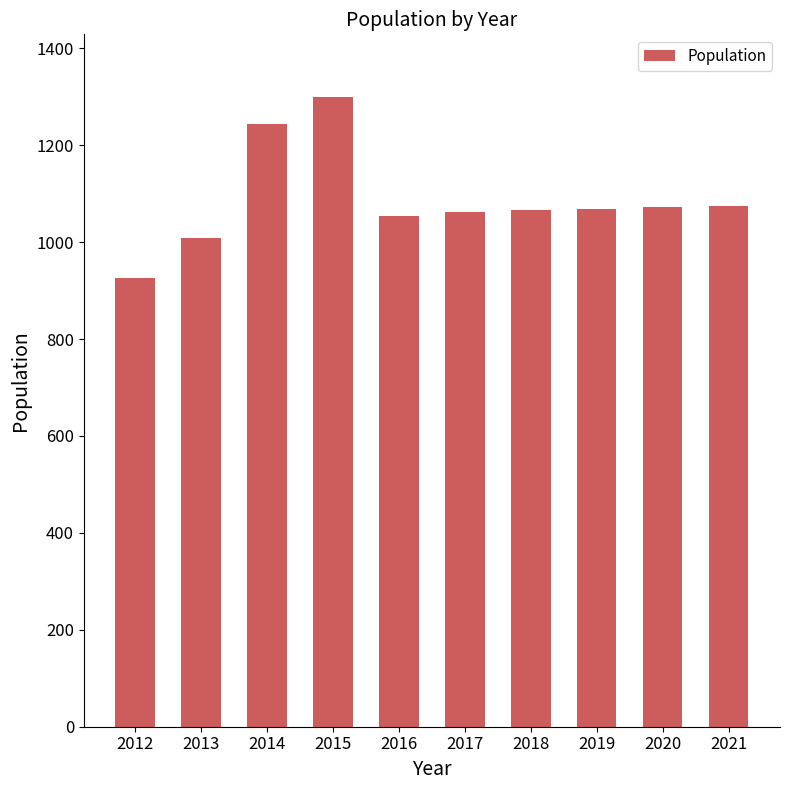

What is the maximum value shown in the chart?

1299